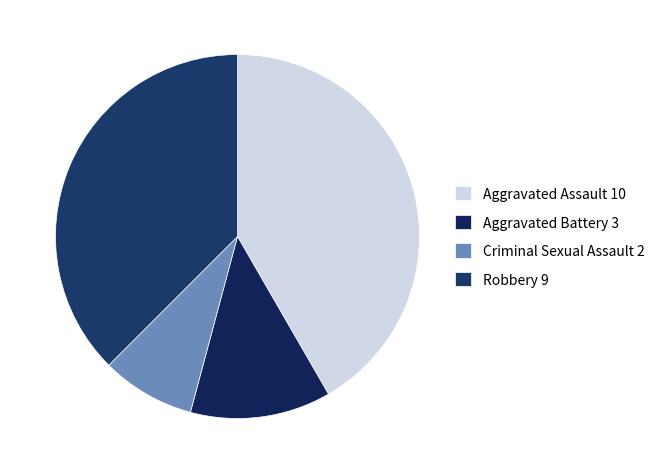

Is there a majority slice in this chart?

No